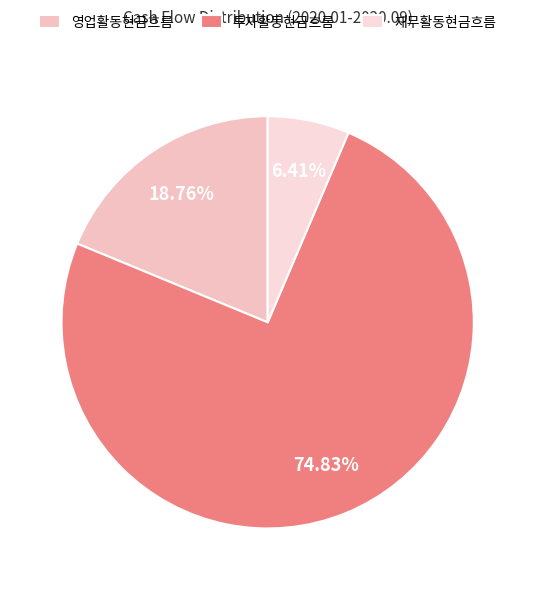

Does any single category account for the majority?

Yes